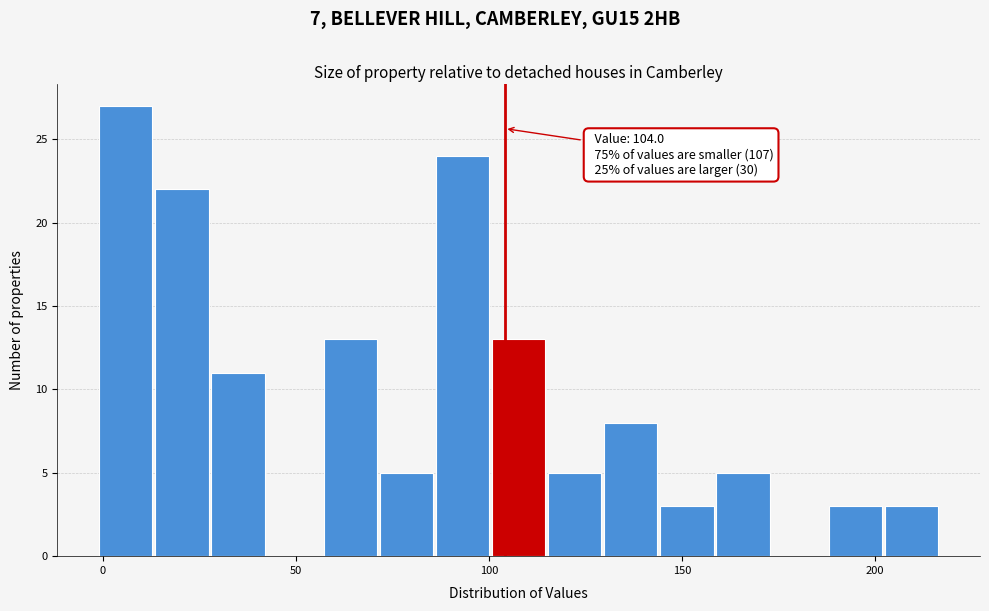

Around what value on the x-axis is the tallest bar? Give the approximate position of its centre, as read against the axis.

5